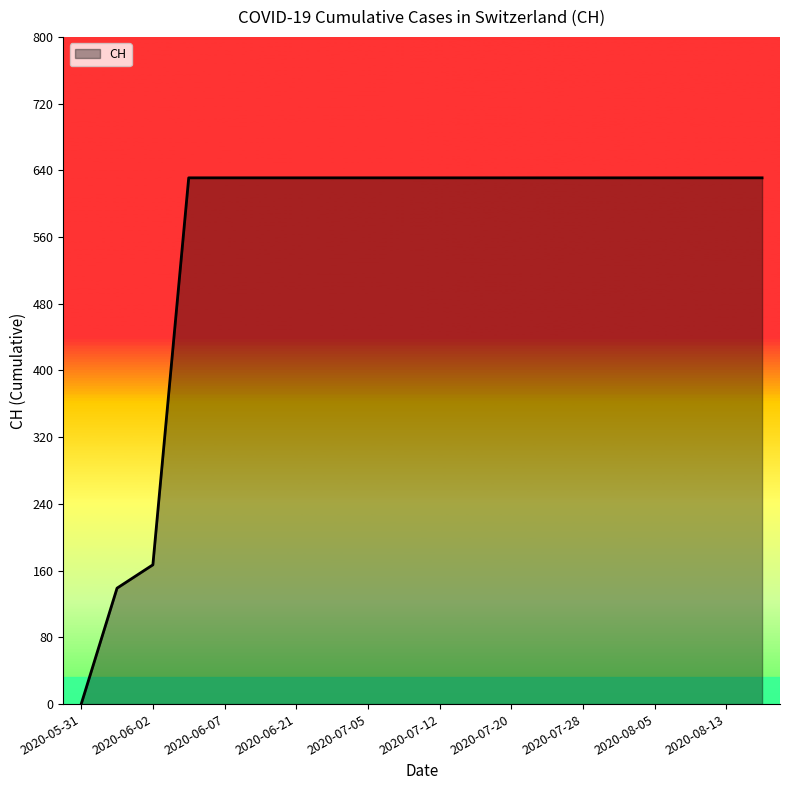

Reading left to right, list all the values displayed in this chart.

0	139	167	631	631	631	631	631	631	631	631	631	631	631	631	631	631	631	631	631